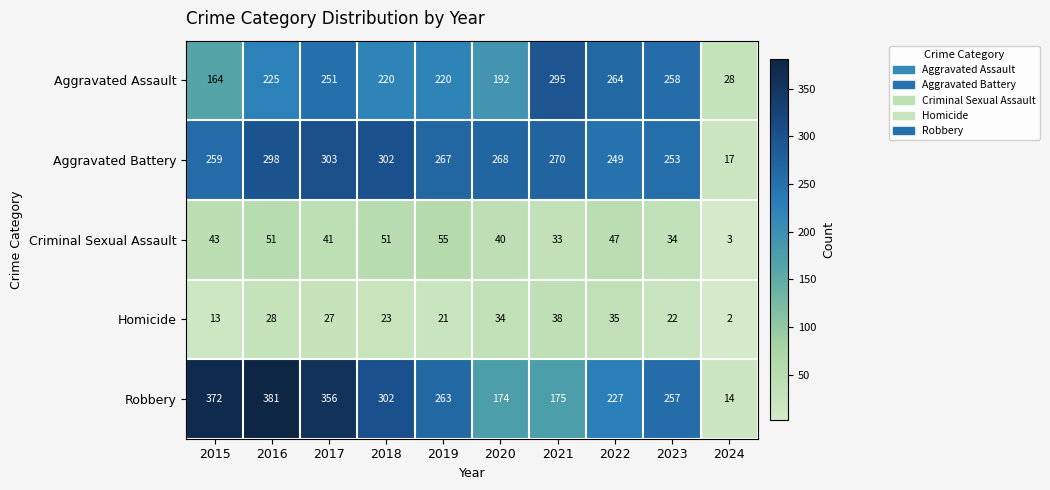

Rank the series by their maximum value, from lowest to highest.

Homicide, Criminal Sexual Assault, Aggravated Assault, Aggravated Battery, Robbery